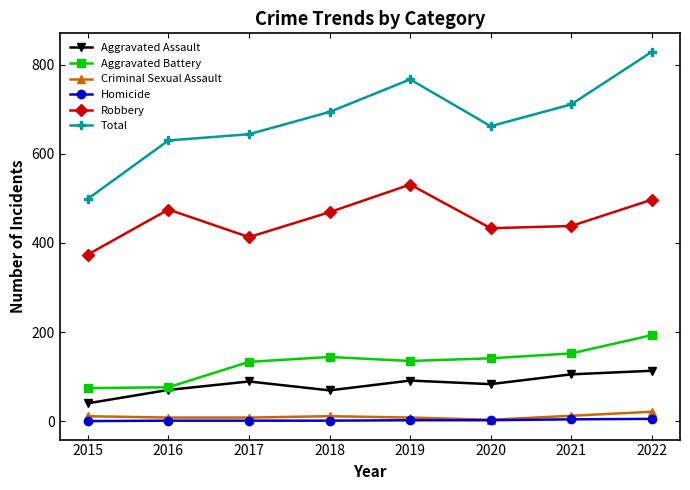

The value of Robbery at 2018 is 283. True or false?

False